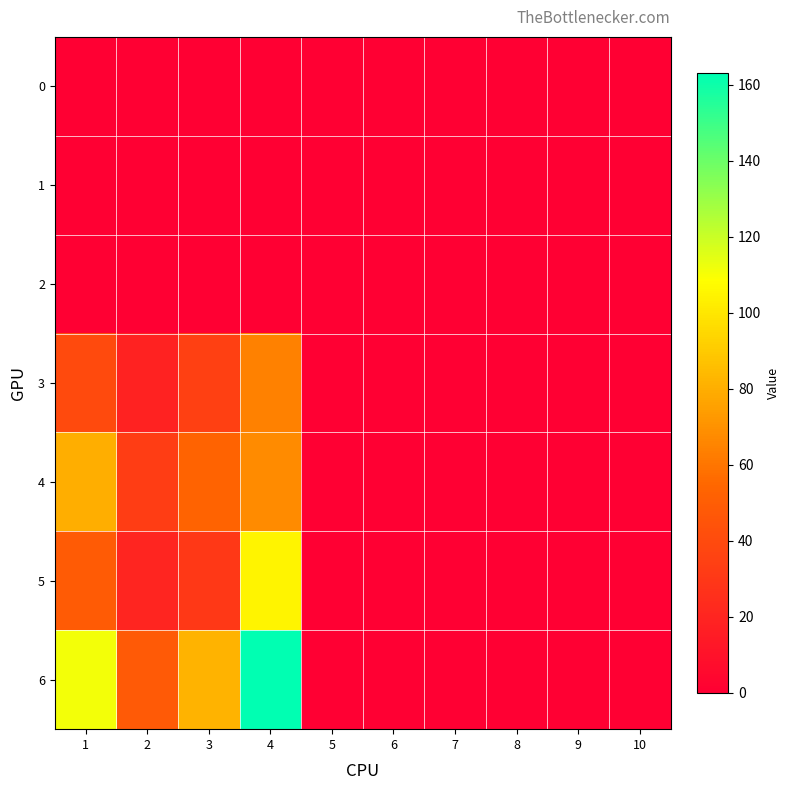

How many data points does each series have?

10